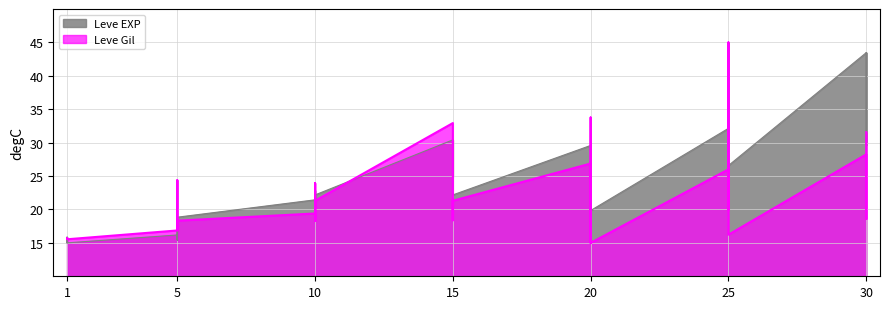

What is the sum of the Leve Gil values at 30 and 20?

62.0